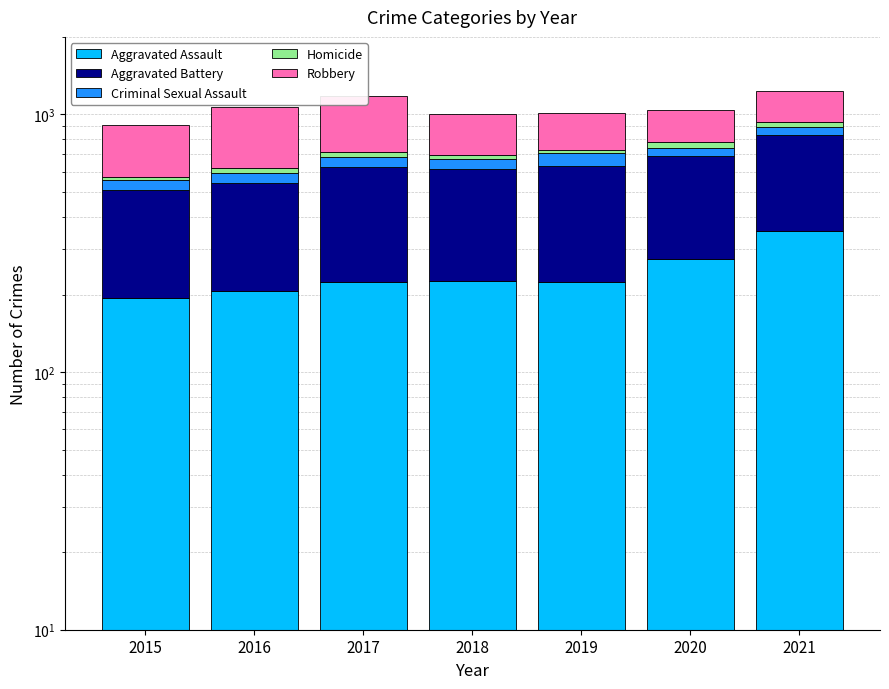

What is the sum of the Homicide values at 2019 and 2016?

48